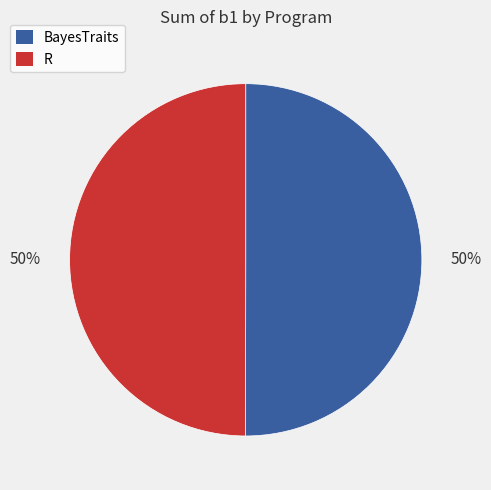

Combined, do BayesTraits and R account for over 50%?

Yes